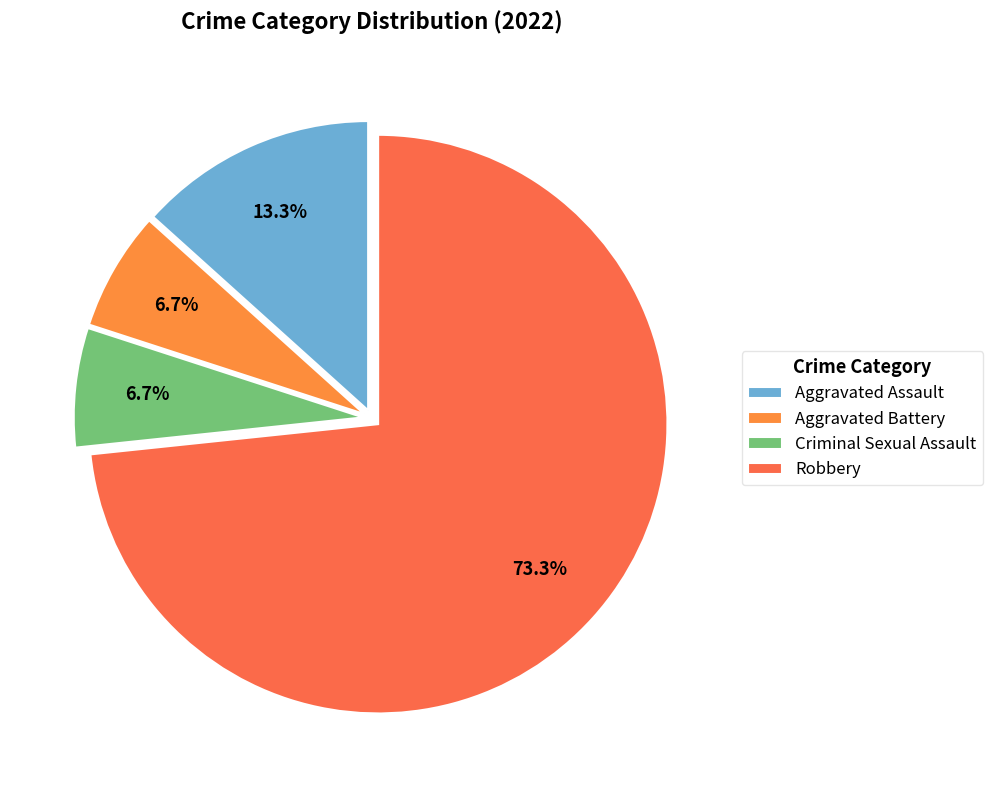

Combined, what portion of the pie is Criminal Sexual Assault and Robbery?

80.0%